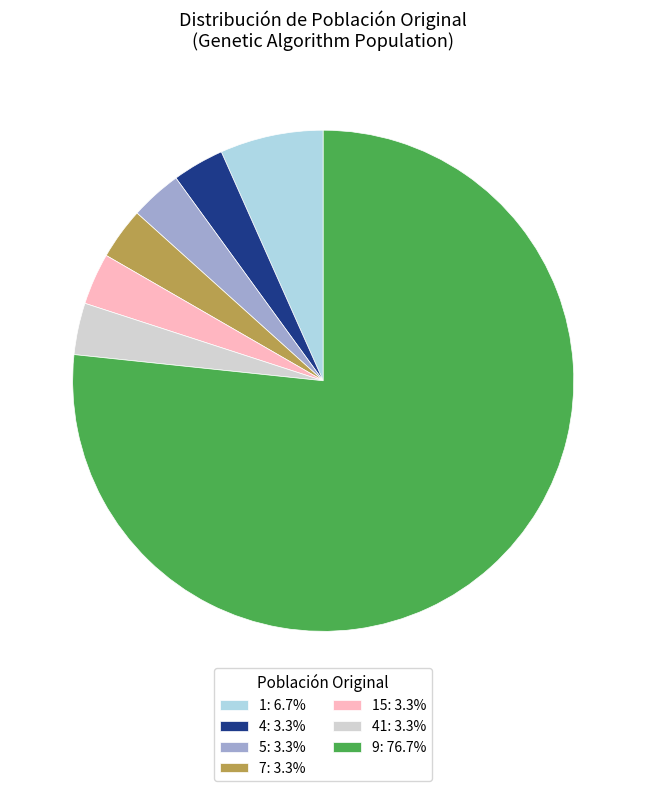

Is there a majority slice in this chart?

Yes